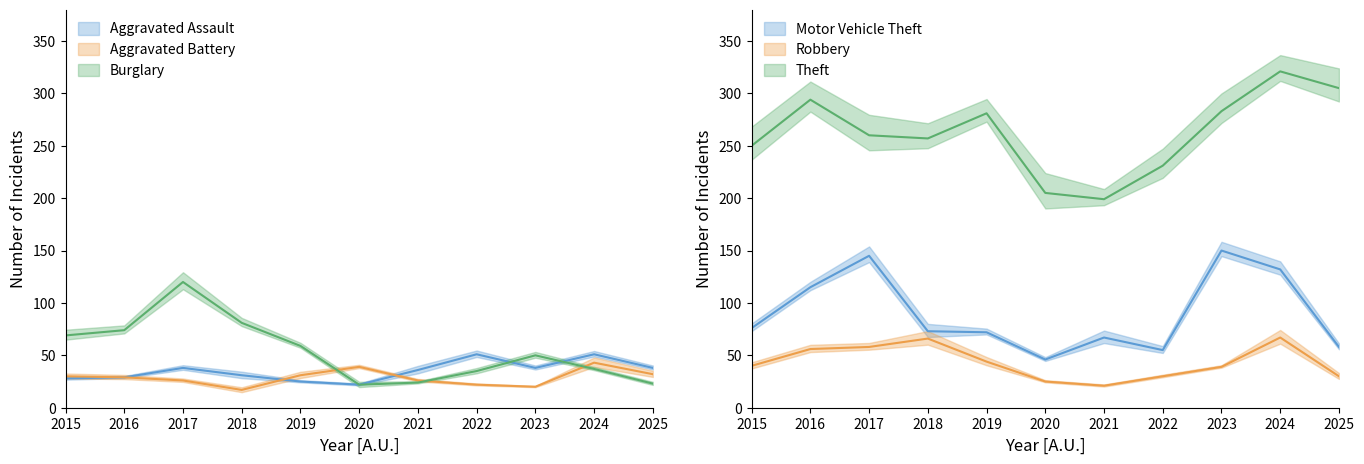

Which series has the largest range (max minus min)?

Theft